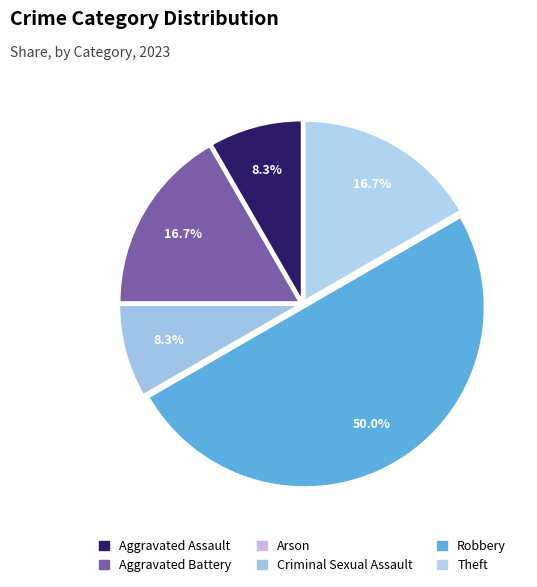

True or false: Aggravated Assault accounts for 8% of the total.

True